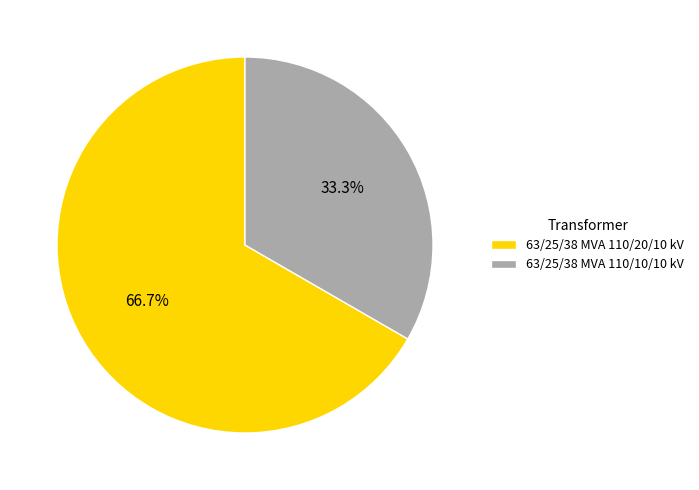

What is the largest slice in the pie chart?

63/25/38 MVA 110/20/10 kV